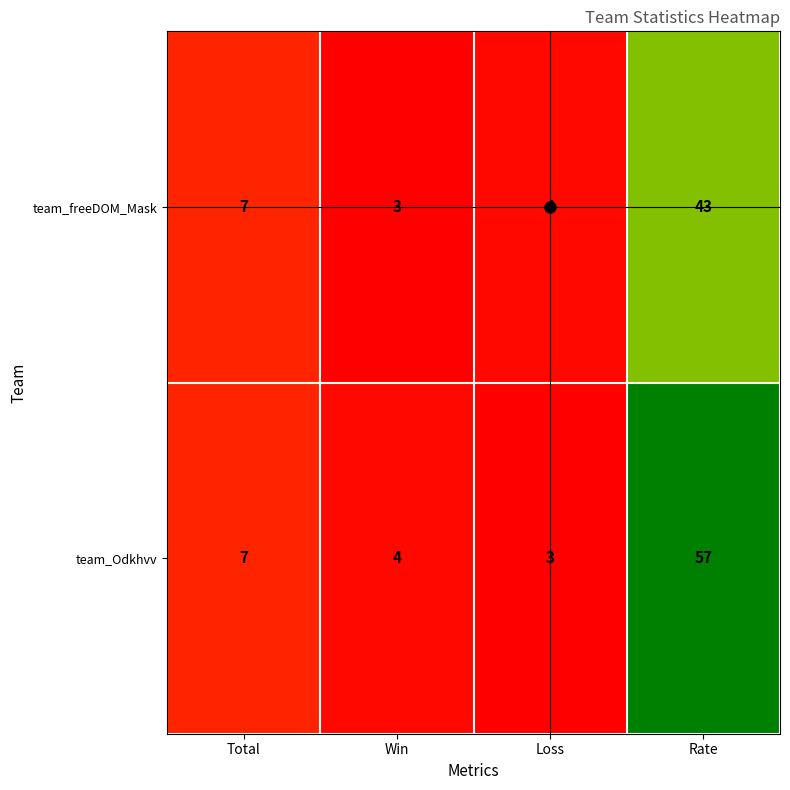

Which series has the widest spread of values?

team_Odkhvv